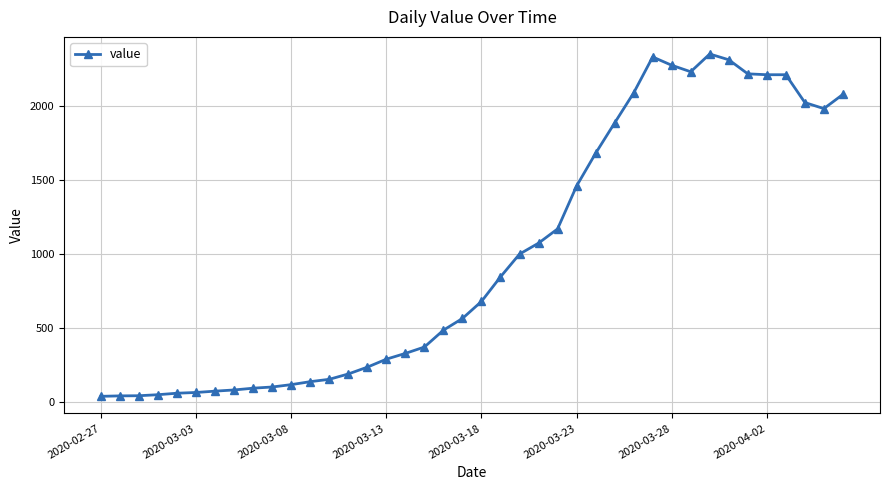

Is this an area chart (filled region under the line)?

No